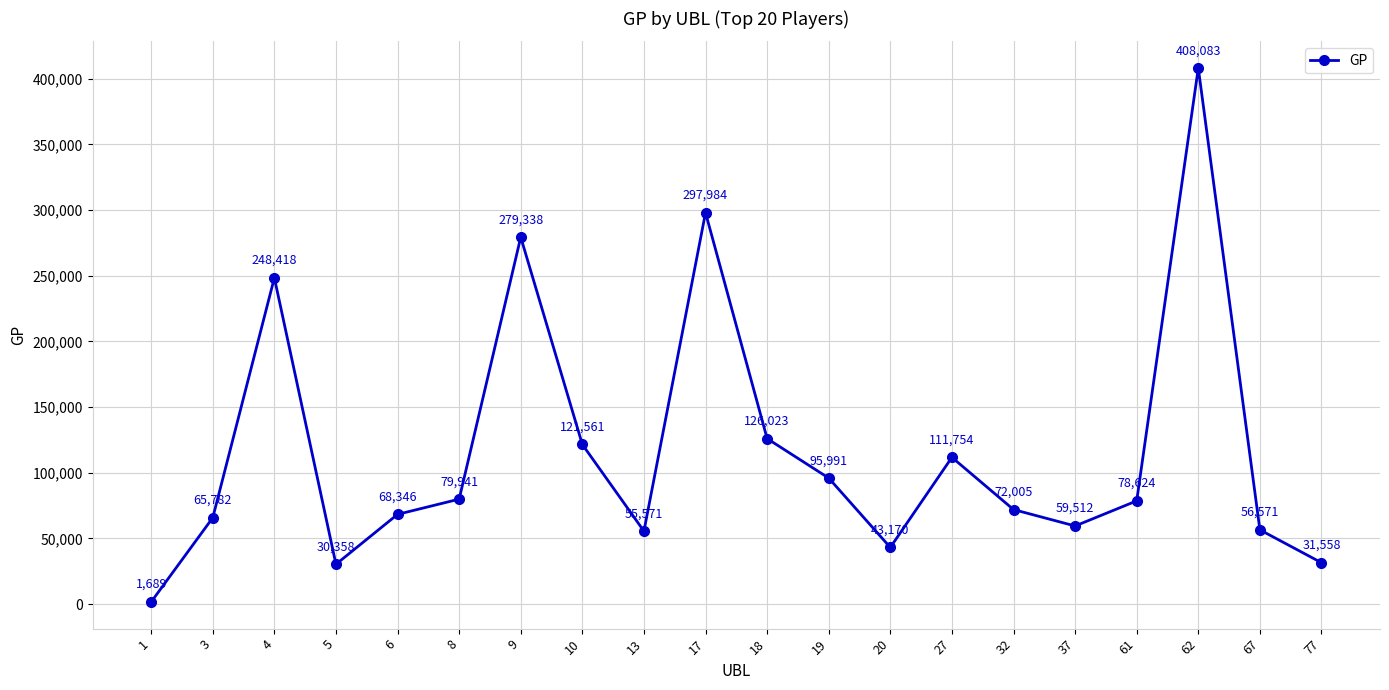

At which category does the data reach its first local valley?

5